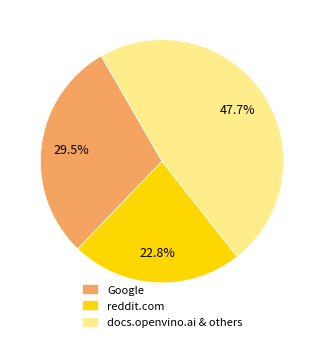

Does any single category account for the majority?

No